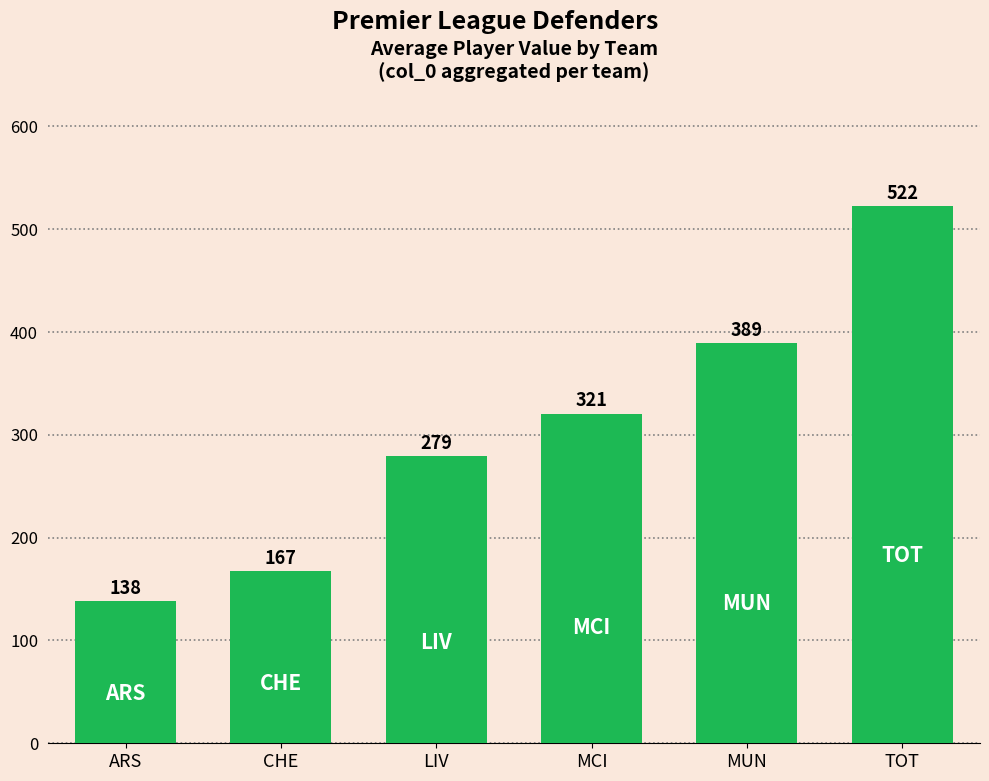

Rank the categories by value from lowest to highest.

ARS, CHE, LIV, MCI, MUN, TOT